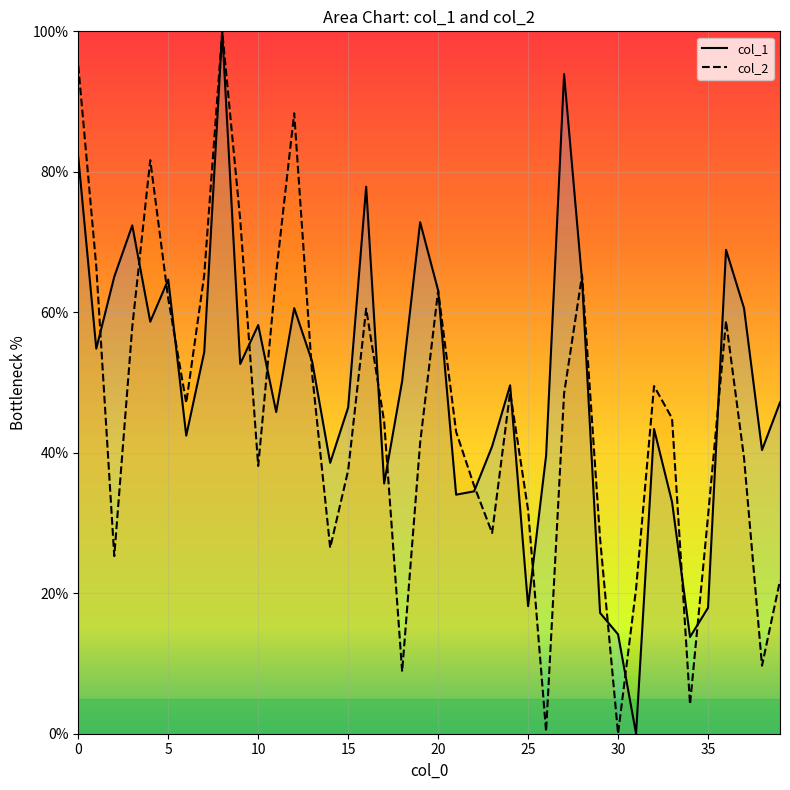

What is the value of the col_2 point at the 28th from the left?

48.4